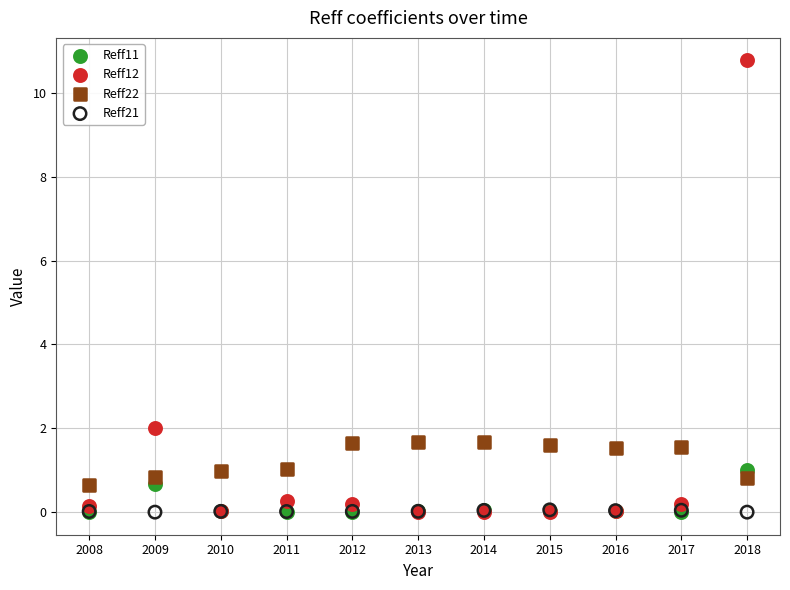

Across all series, what Y value is closest to 5?

2.0